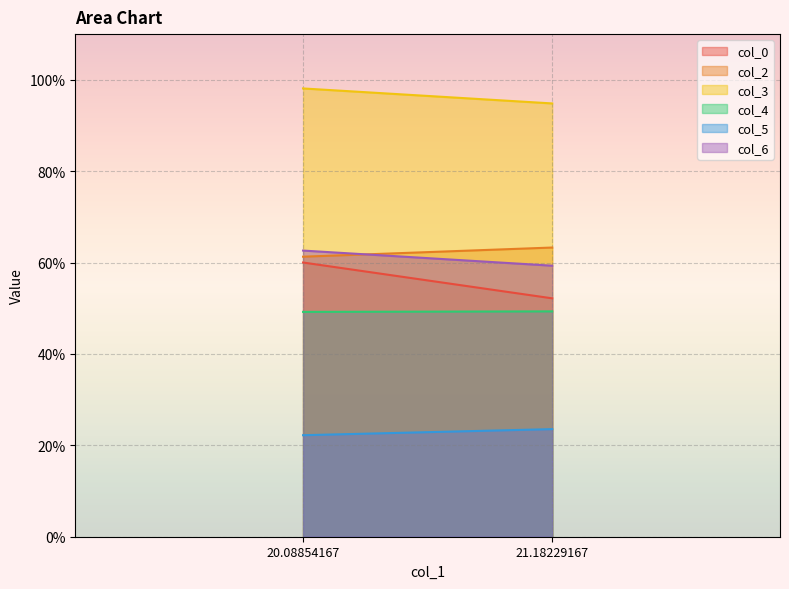

Between 21.18229167 and 20.08854167, which is larger?

20.08854167